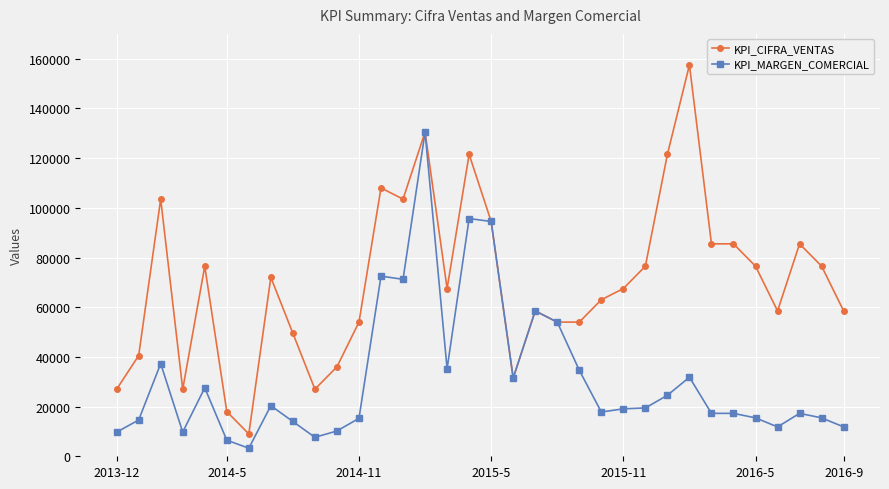

What is the lowest value of the KPI_CIFRA_VENTAS series?

9000